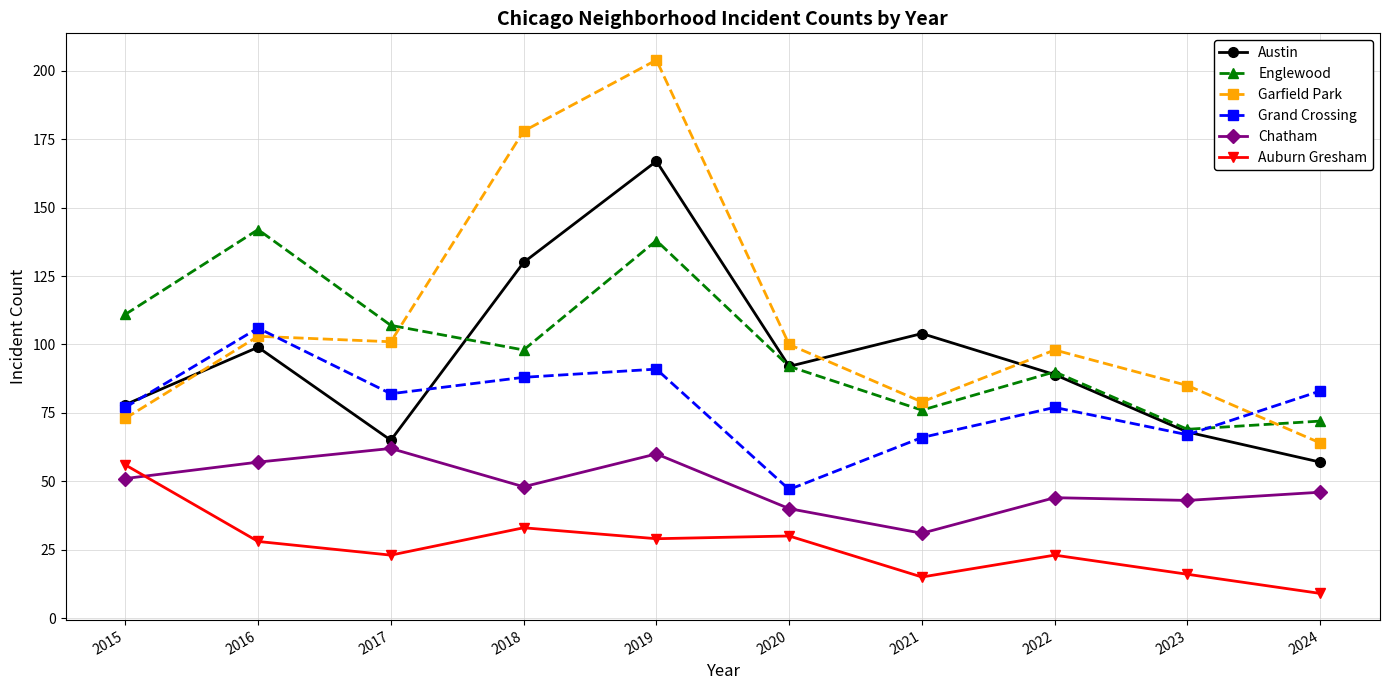

Reading right to left, list all the values displayed in this chart.

Austin: 2024=57	2023=68	2022=89	2021=104	2020=92	2019=167	2018=130	2017=65	2016=99	2015=78
Englewood: 2024=72	2023=69	2022=90	2021=76	2020=92	2019=138	2018=98	2017=107	2016=142	2015=111
Garfield Park: 2024=64	2023=85	2022=98	2021=79	2020=100	2019=204	2018=178	2017=101	2016=103	2015=73
Grand Crossing: 2024=83	2023=67	2022=77	2021=66	2020=47	2019=91	2018=88	2017=82	2016=106	2015=77
Chatham: 2024=46	2023=43	2022=44	2021=31	2020=40	2019=60	2018=48	2017=62	2016=57	2015=51
Auburn Gresham: 2024=9	2023=16	2022=23	2021=15	2020=30	2019=29	2018=33	2017=23	2016=28	2015=56